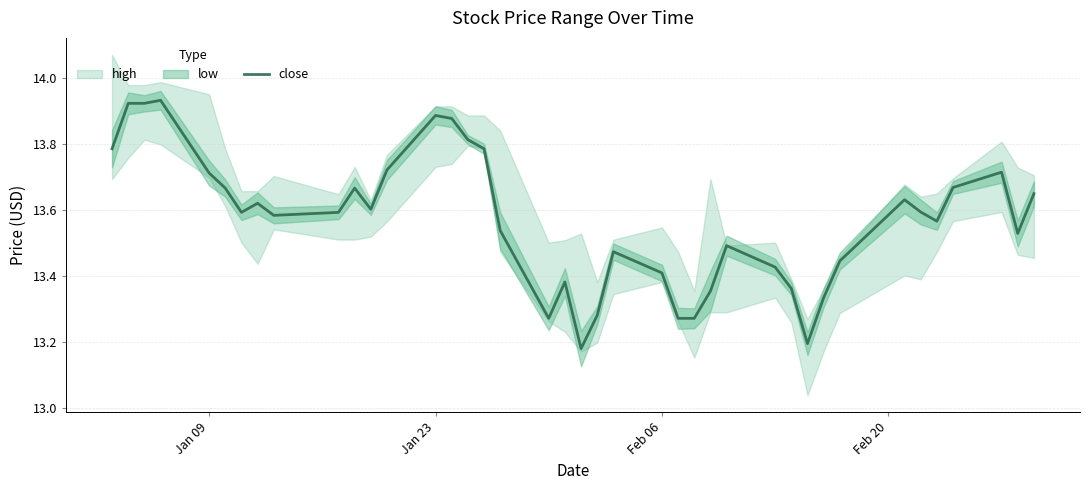

How many points are higher than both their immediate neighbors (excluding endpoints)?

9